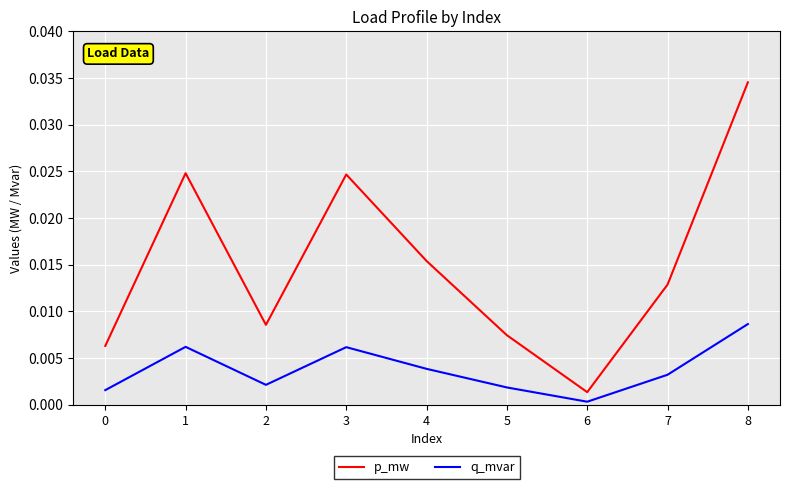

Which series changed the most between 2 and 4?

p_mw